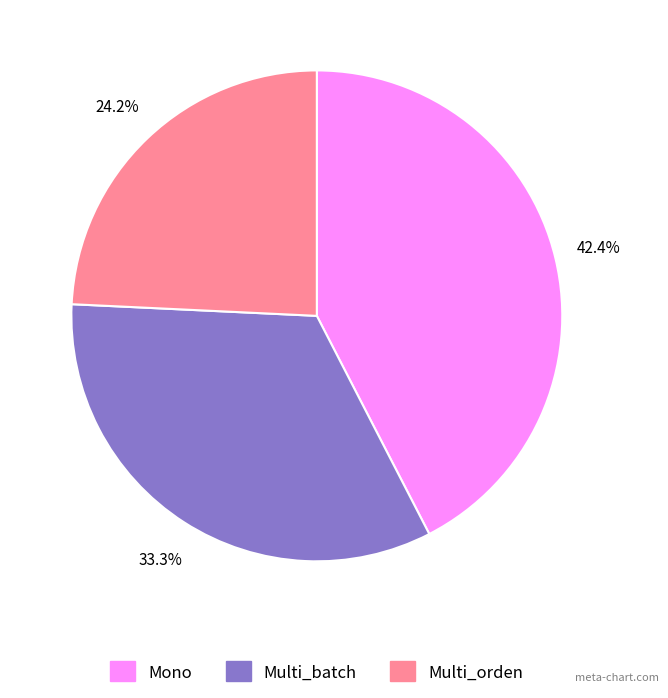

Count the number of slices in the pie.

3